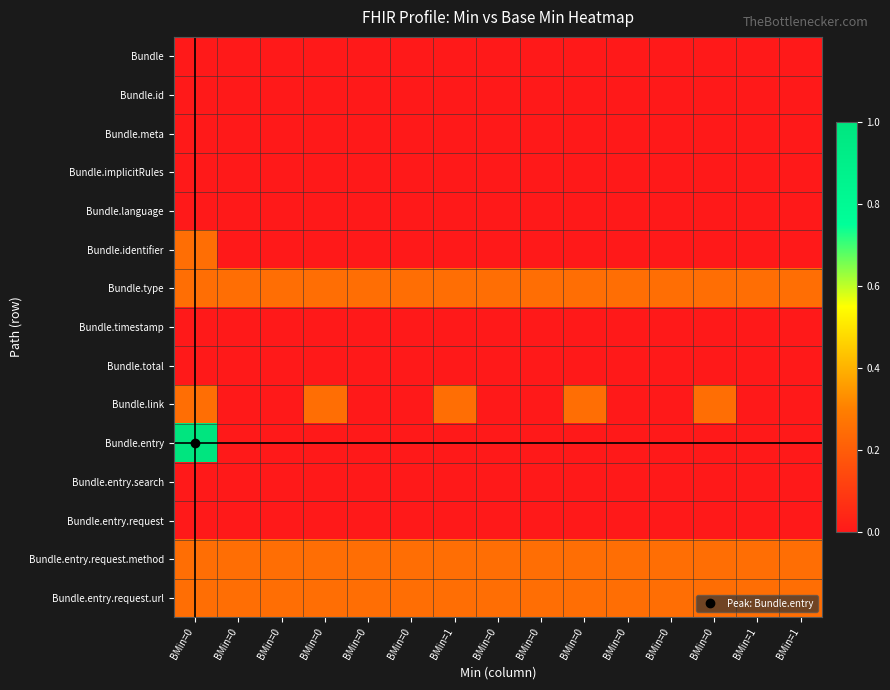

Which label corresponds to the largest value in the chart?

BMin=0